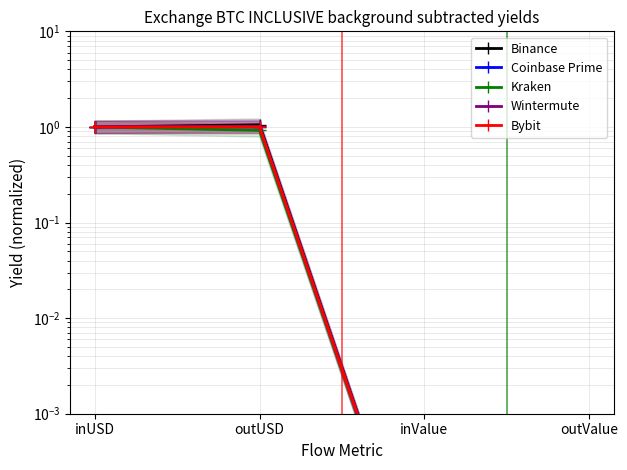

What position from the right is inUSD?

4